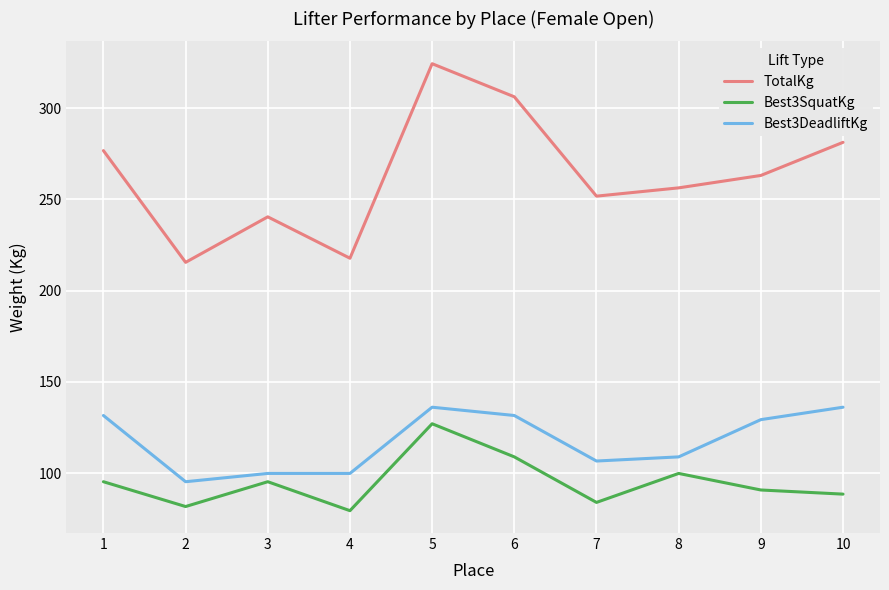

Rank the series at 2 from highest to lowest value.

TotalKg, Best3DeadliftKg, Best3SquatKg